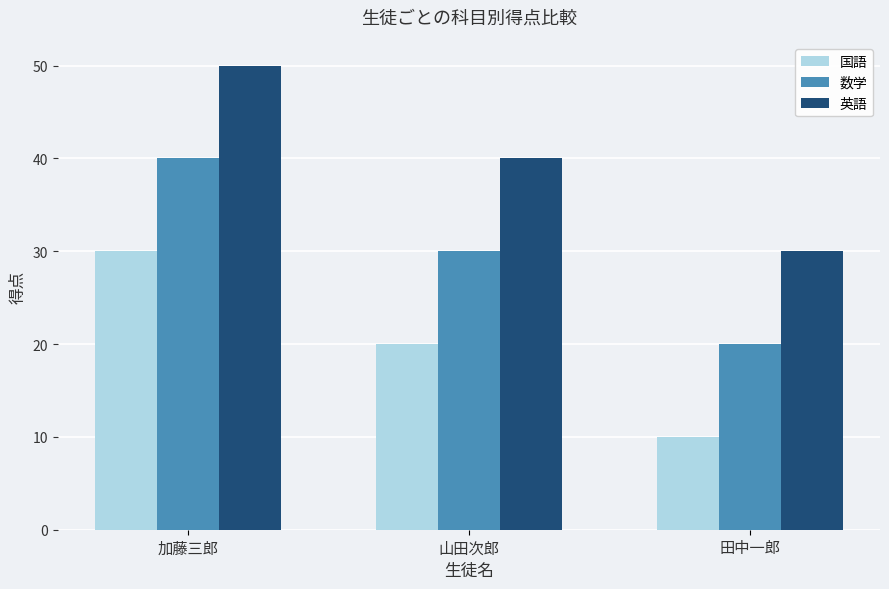

What is the minimum value for 数学?

20